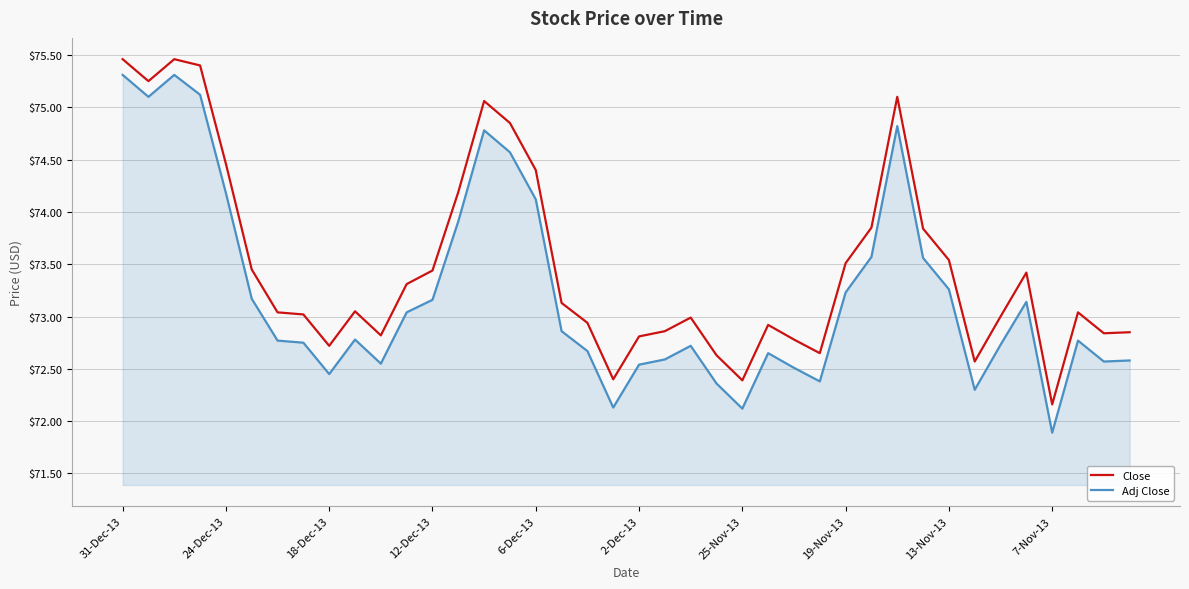

True or false: Adj Close and Close cross at least once.

False